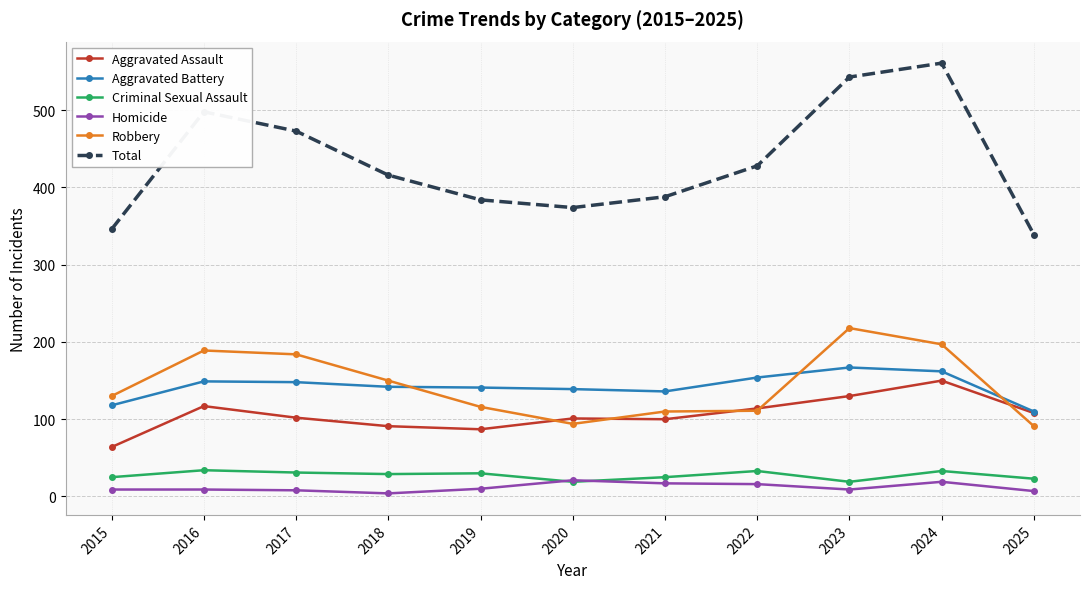

Rank the series by their maximum value, from lowest to highest.

Homicide, Criminal Sexual Assault, Aggravated Assault, Aggravated Battery, Robbery, Total